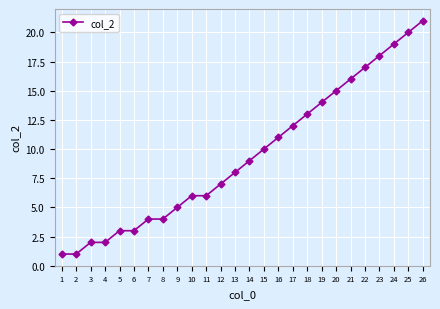

What is the change in value from 2 to 20?

+14